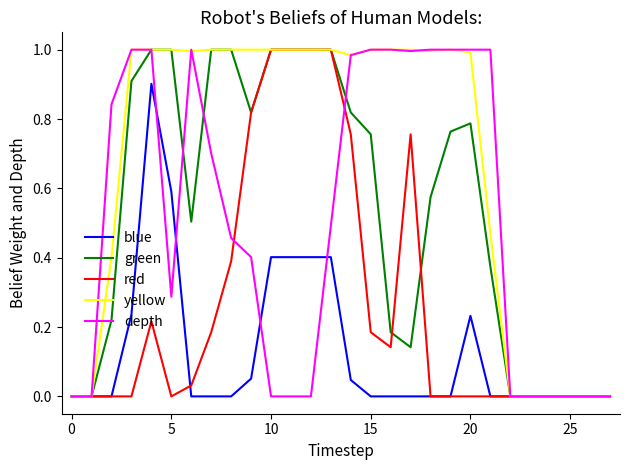

Which series has the largest total across all categories?

yellow